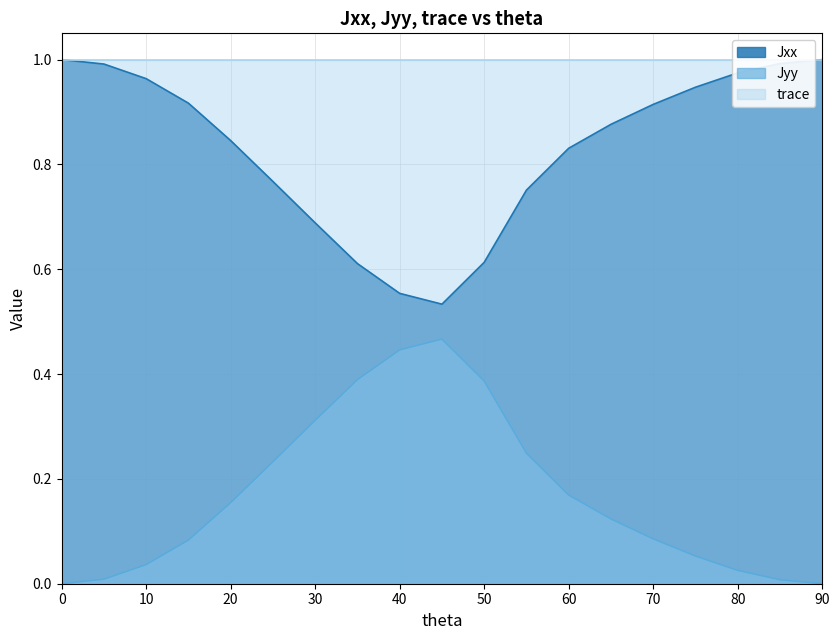

Does the chart have visible grid lines?

Yes